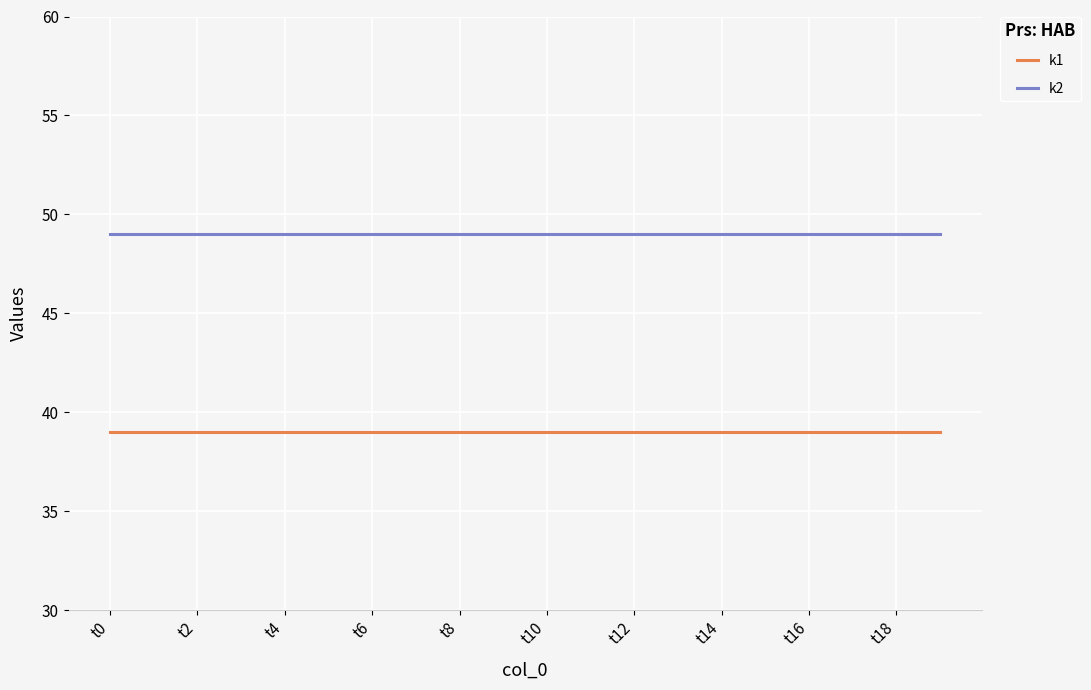

Count the number of data series in this chart.

2